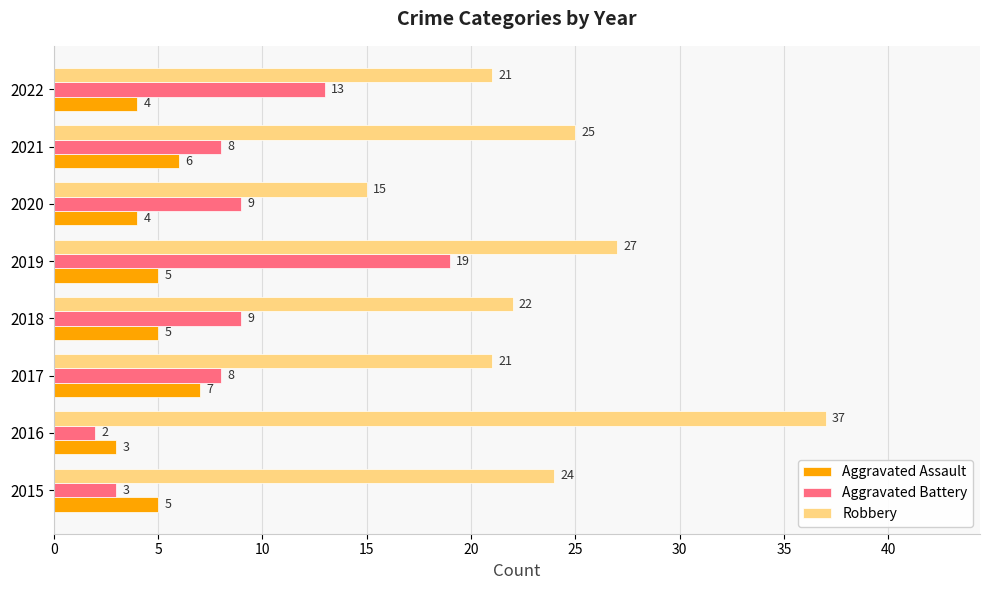

Which series has the largest total across all categories?

Robbery